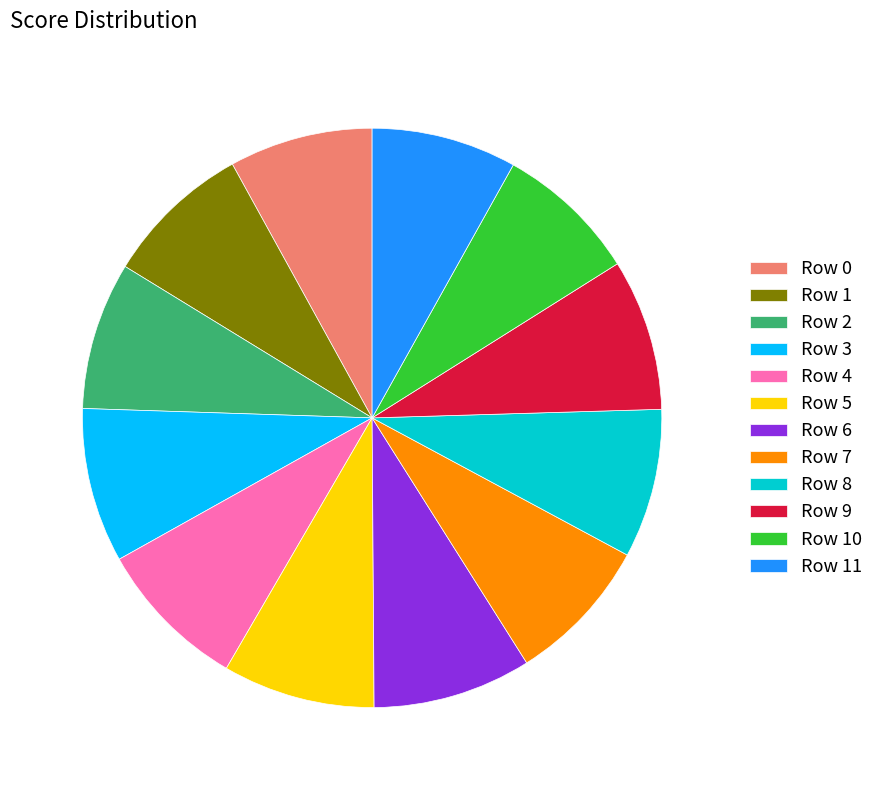

The Row 0 slice represents 1% of the pie. True or false?

False